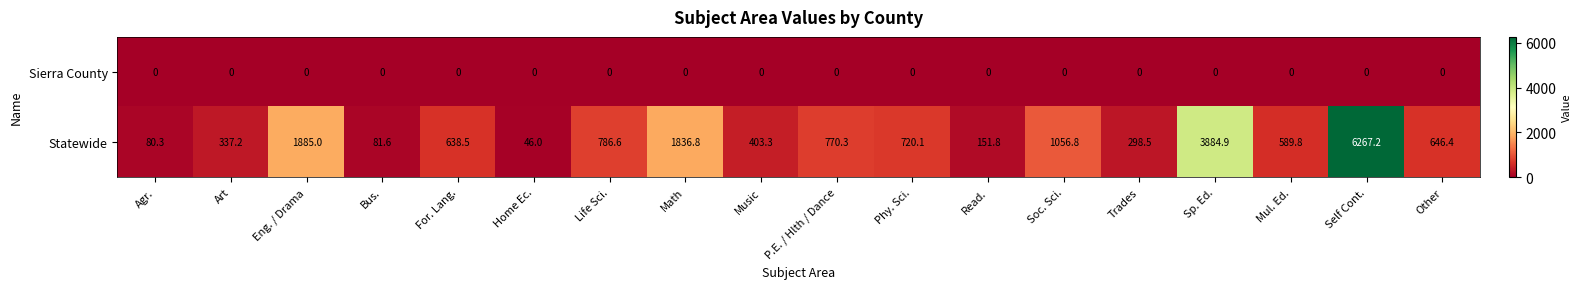

What is the greatest value displayed?

6267.2